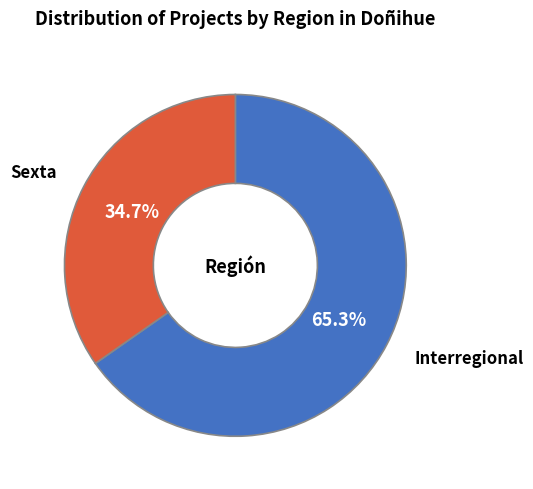

How many slices are in this pie chart?

2